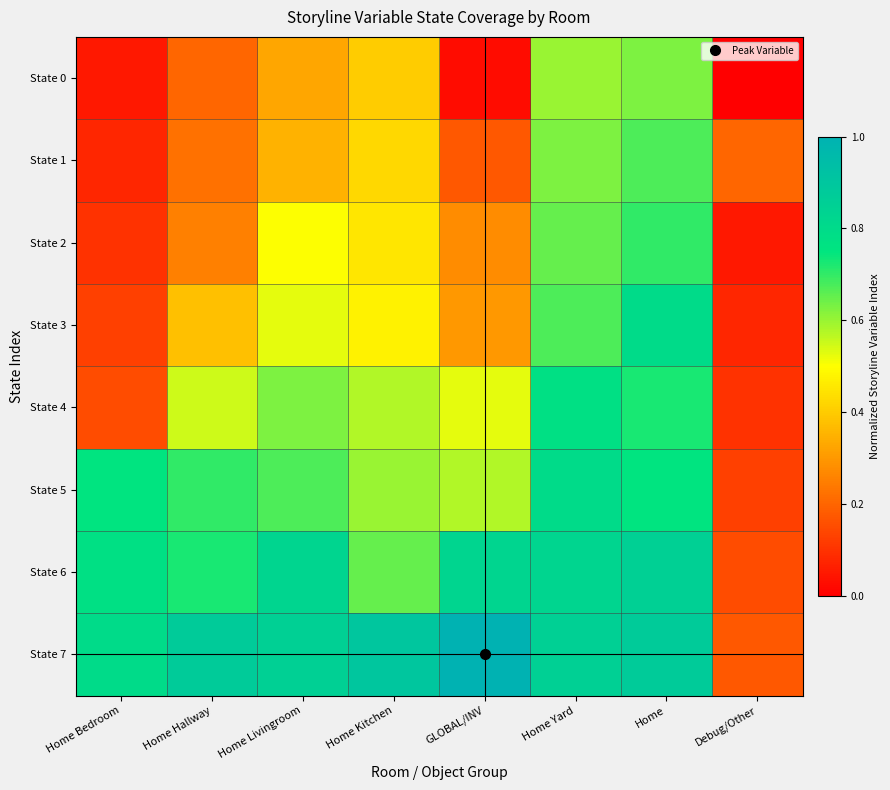

At which category does the chart reach its minimum across all series?

Debug/Other